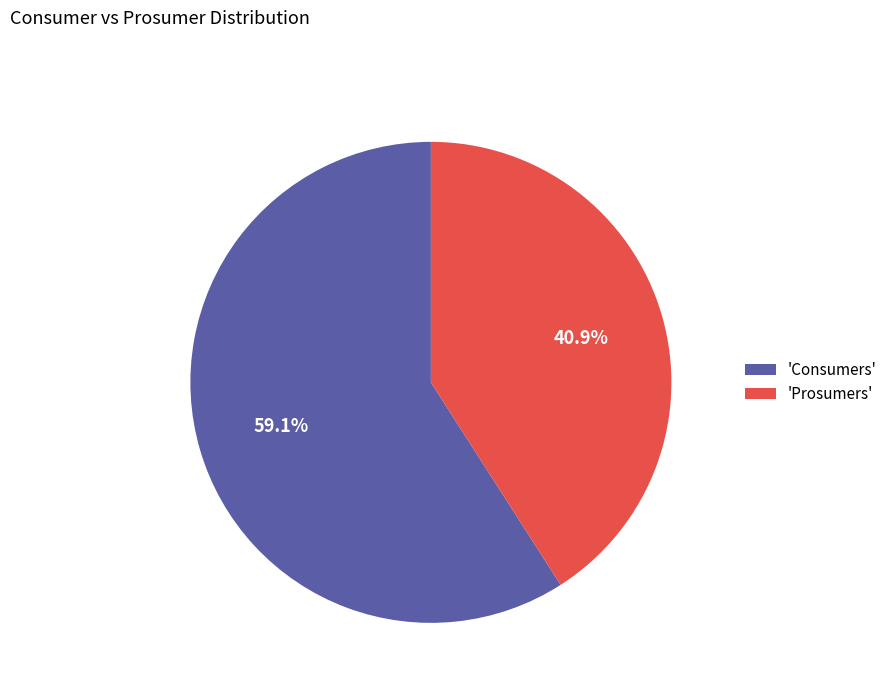

Which has a higher value, 'Consumers' or 'Prosumers'?

'Consumers'